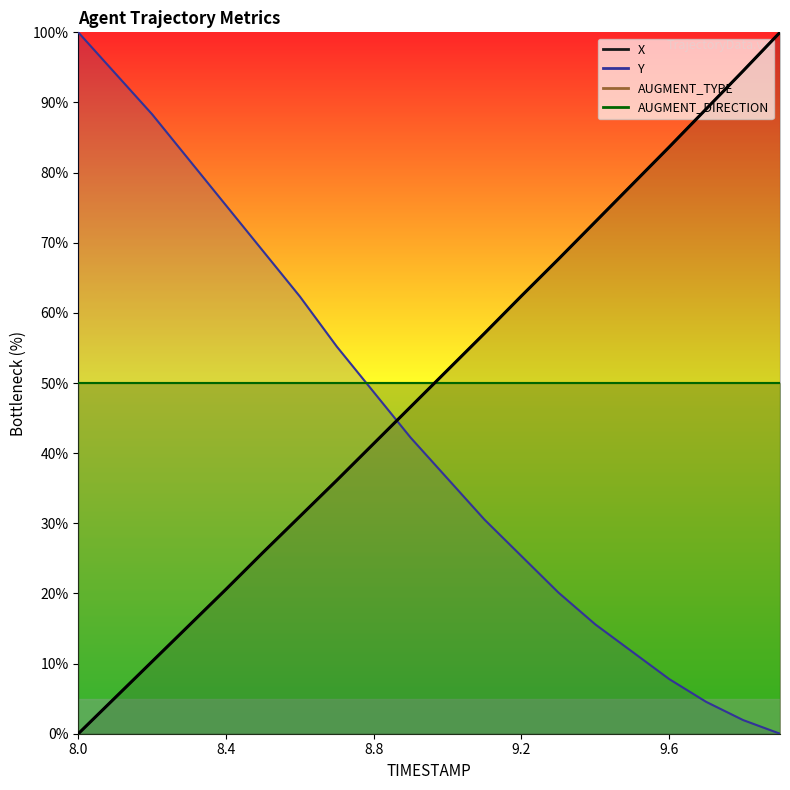

How many data points are less than 51?

10